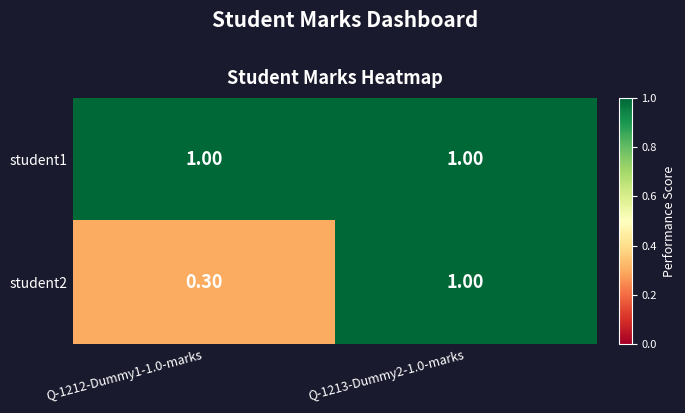

What is the sum of the student1 values at Q-1212-Dummy1-1.0-marks and Q-1213-Dummy2-1.0-marks?

2.0